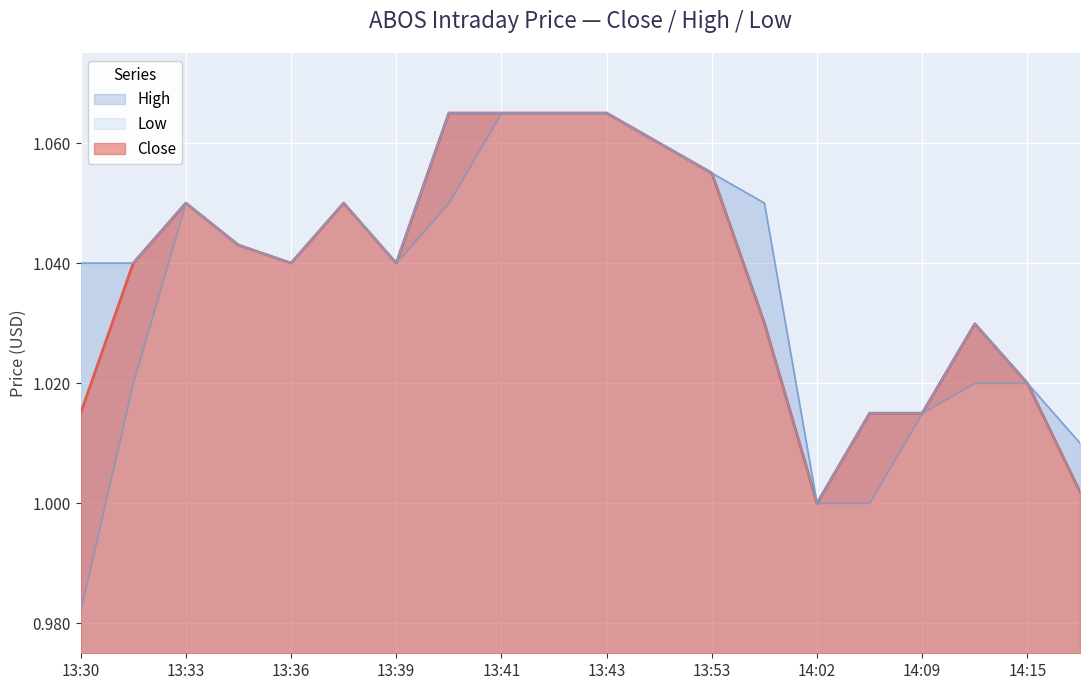

Between 13:57 and 14:09, which series saw the biggest shift?

High